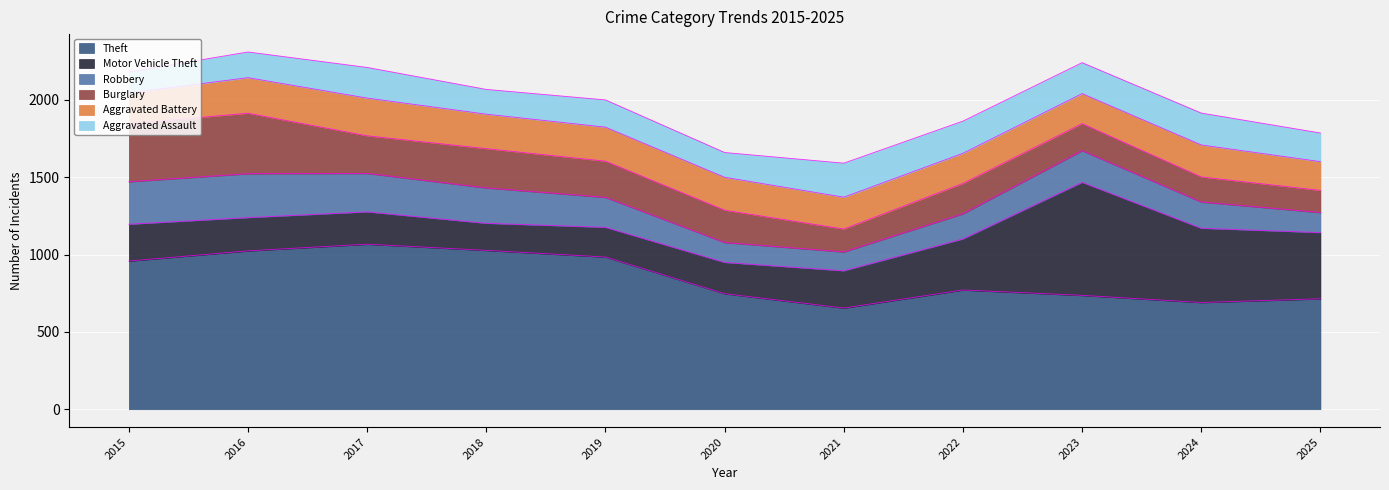

List the labels in order of Robbery value, smallest first.

2021, 2020, 2025, 2022, 2024, 2019, 2023, 2018, 2017, 2015, 2016